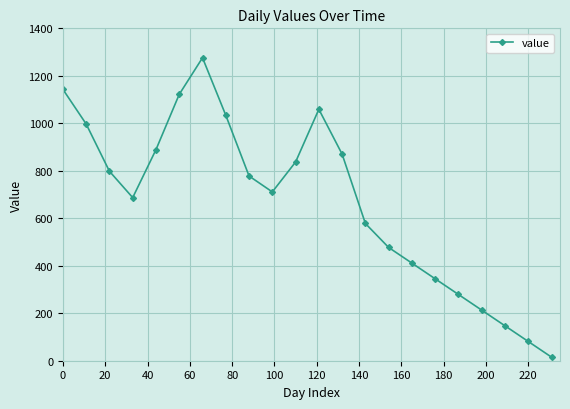

What is the value of the 13th point from the left?

870